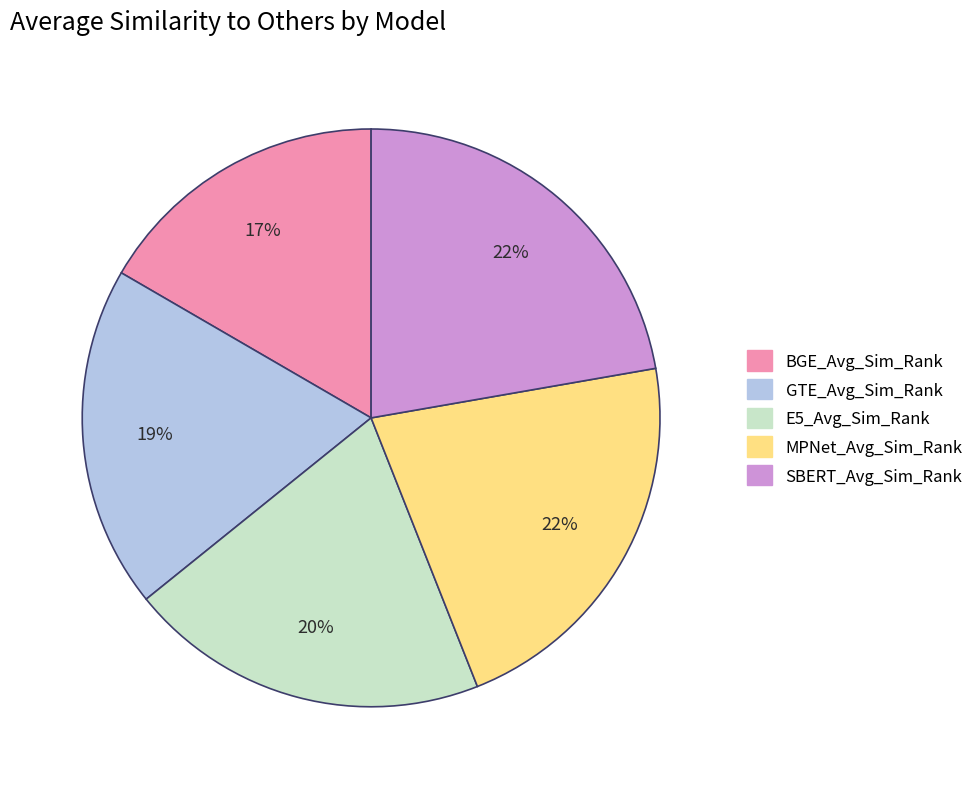

Count the number of slices in the pie.

5